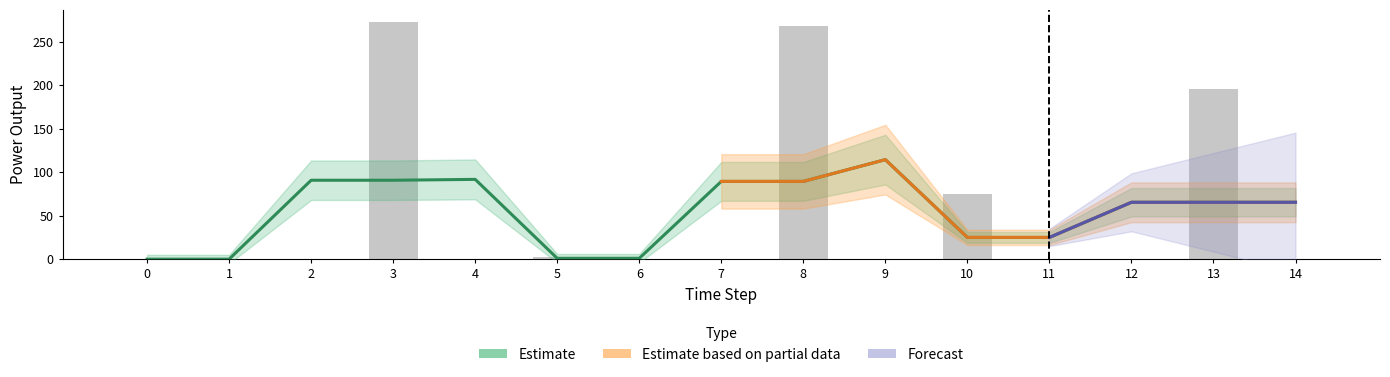

Which category has the highest value across all series?

3